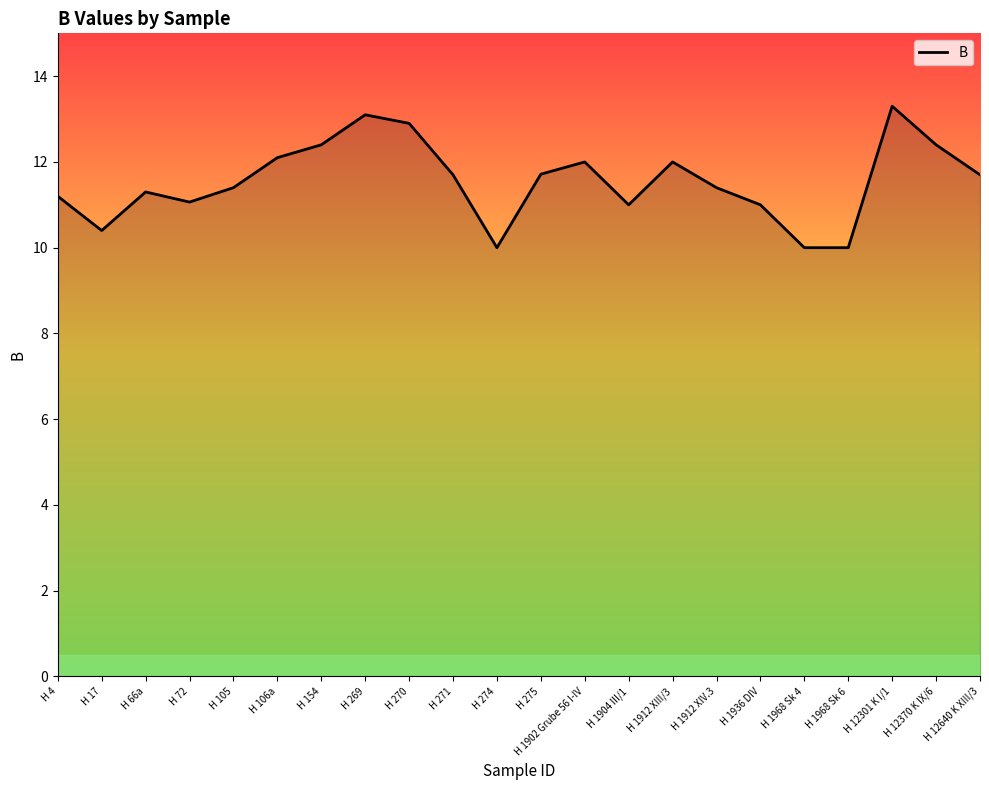

What is the approximate value at H 275?

11.7